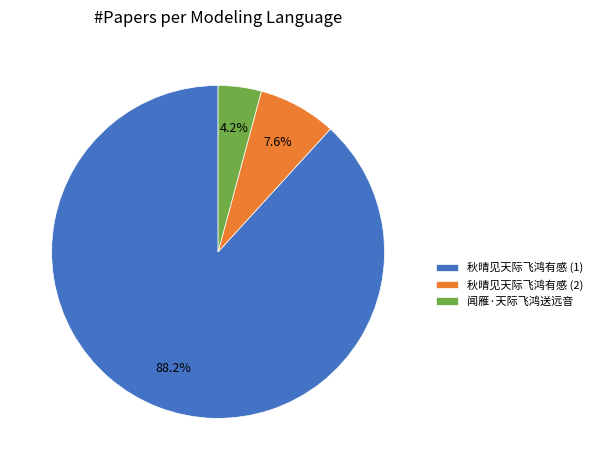

Count the number of slices in the pie.

3